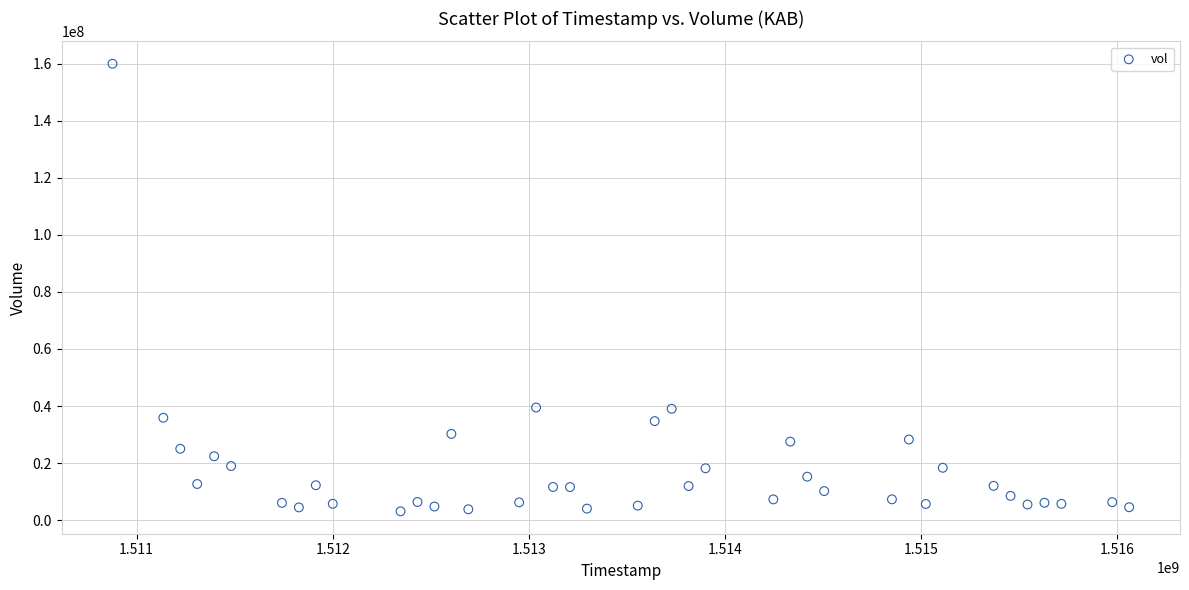

What is the range of Y values (max minus min)?

156791200